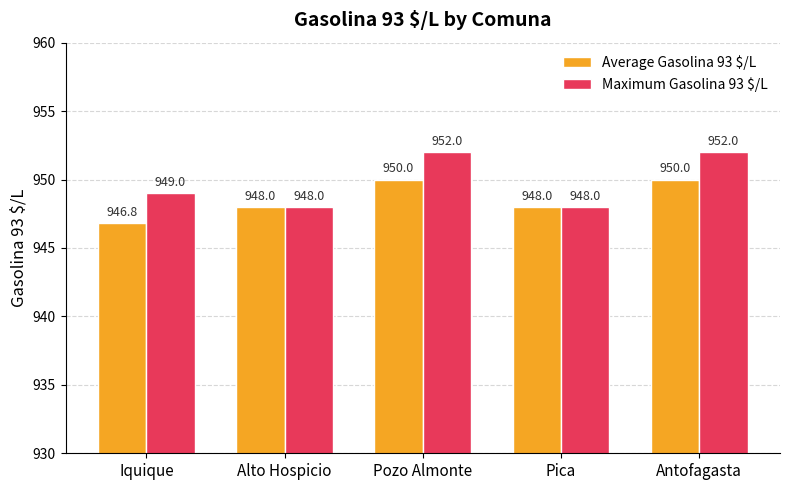

Where is Maximum Gasolina 93 $/L nearest to the value 950?

Iquique